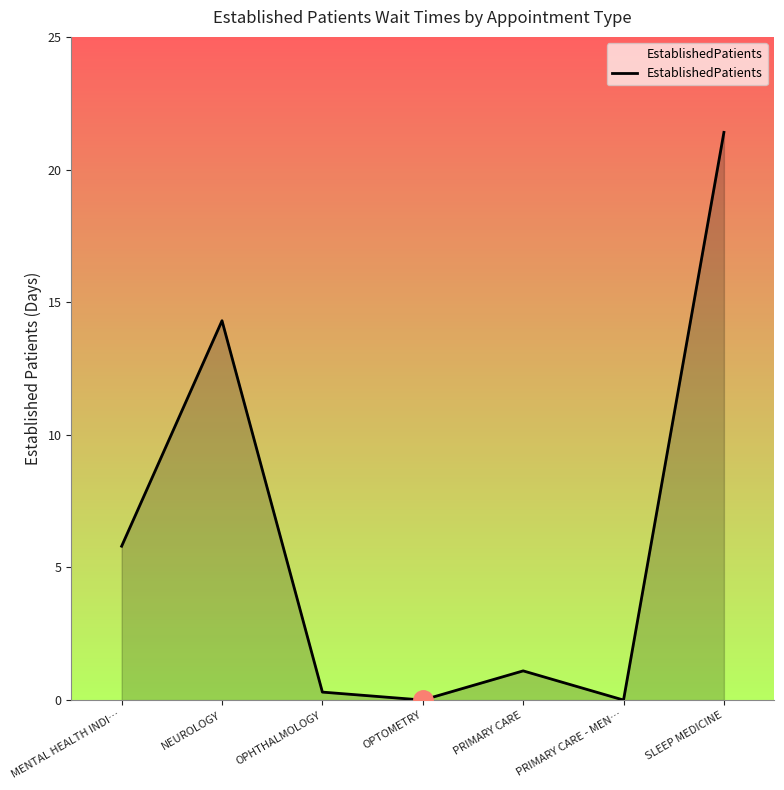

How many interior local valleys (lower than both neighbors) does the data have?

2